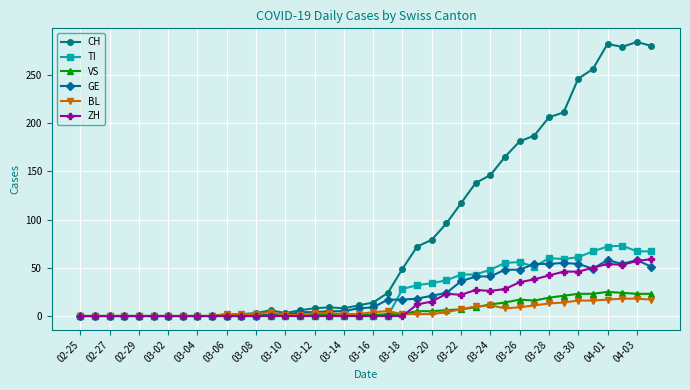

What is the sum of all VS values?

285